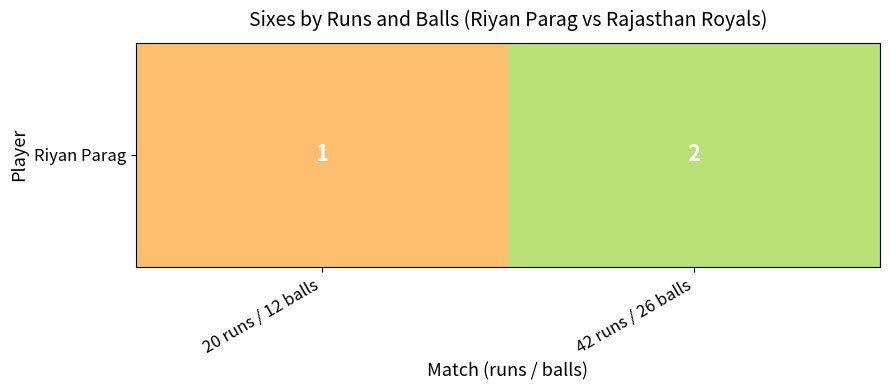

What is the ratio of the value at 20 runs / 12 balls to the value at 42 runs / 26 balls?

0.5